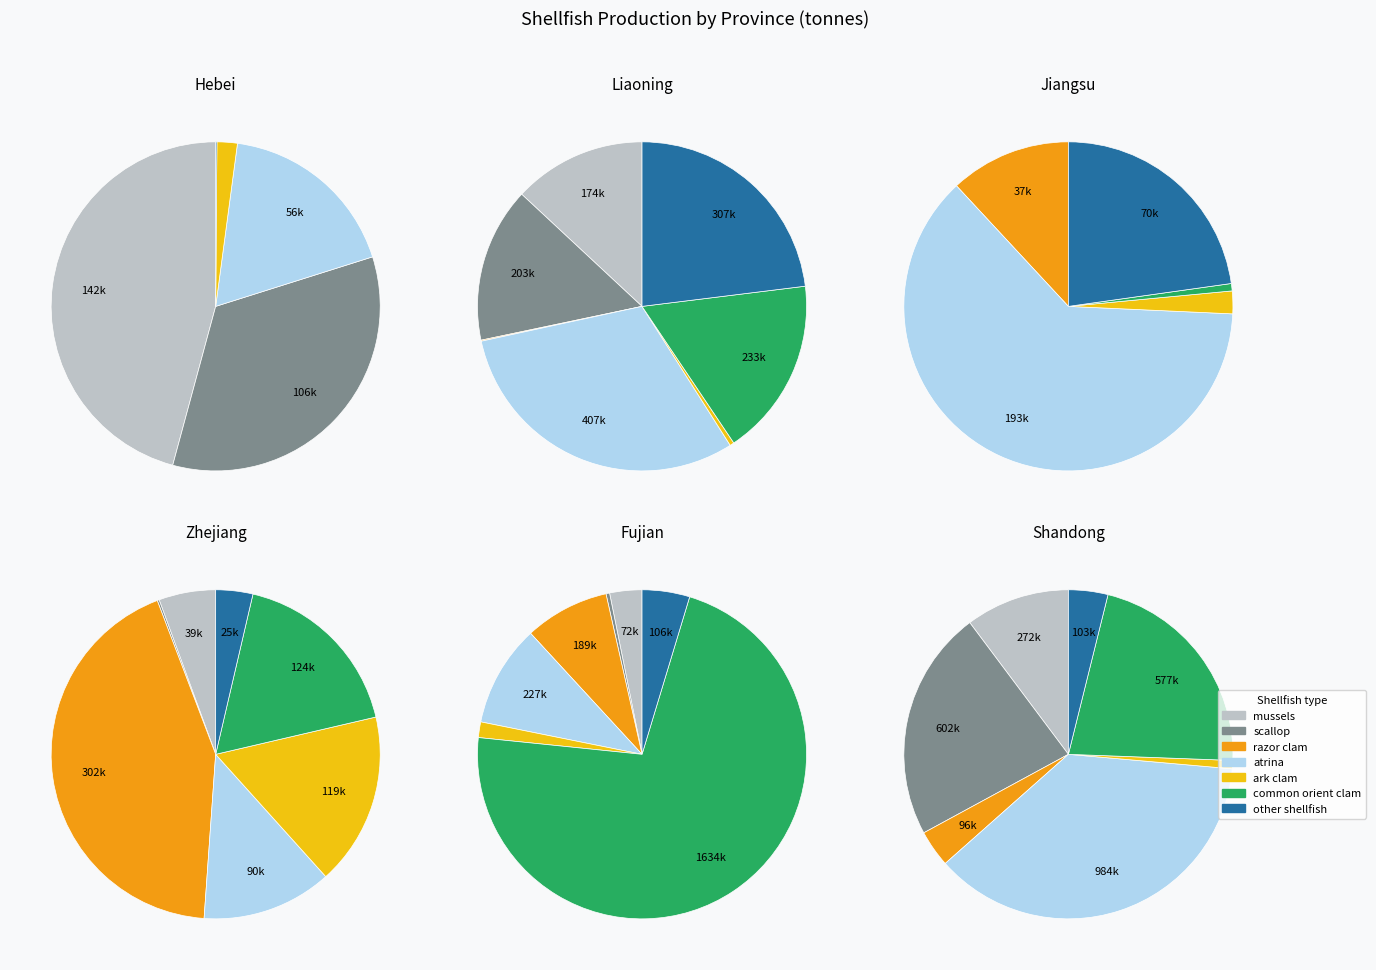

Does Hebei represent more than half of the total?

No